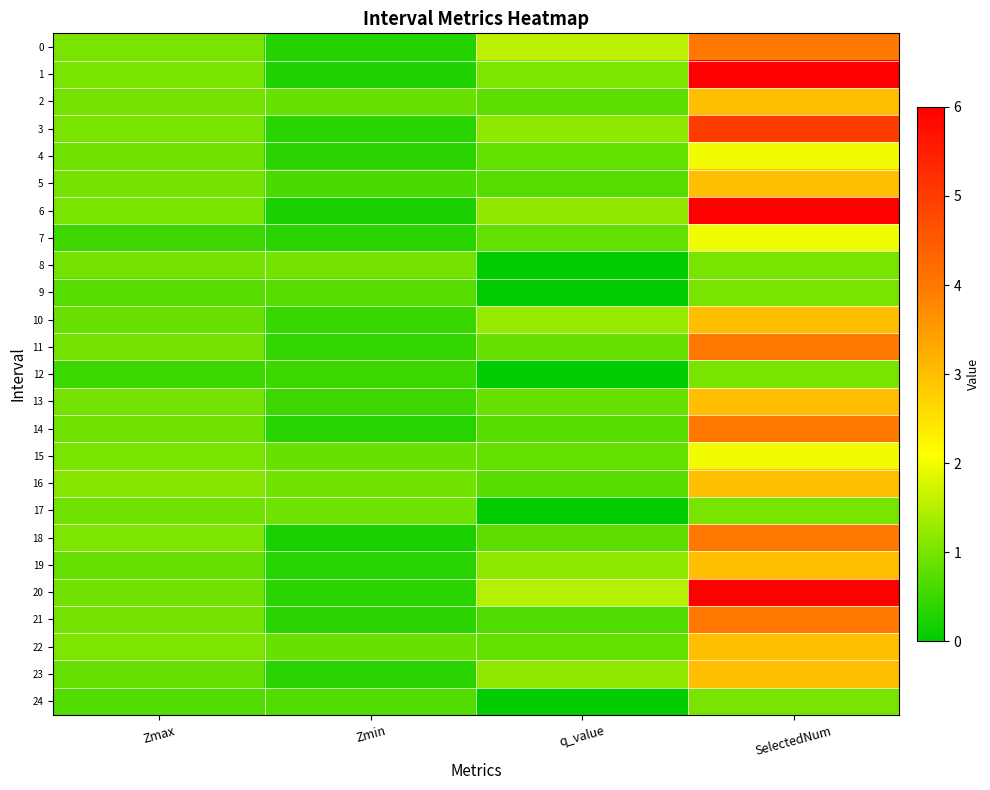

What is the greatest value displayed?

6.0